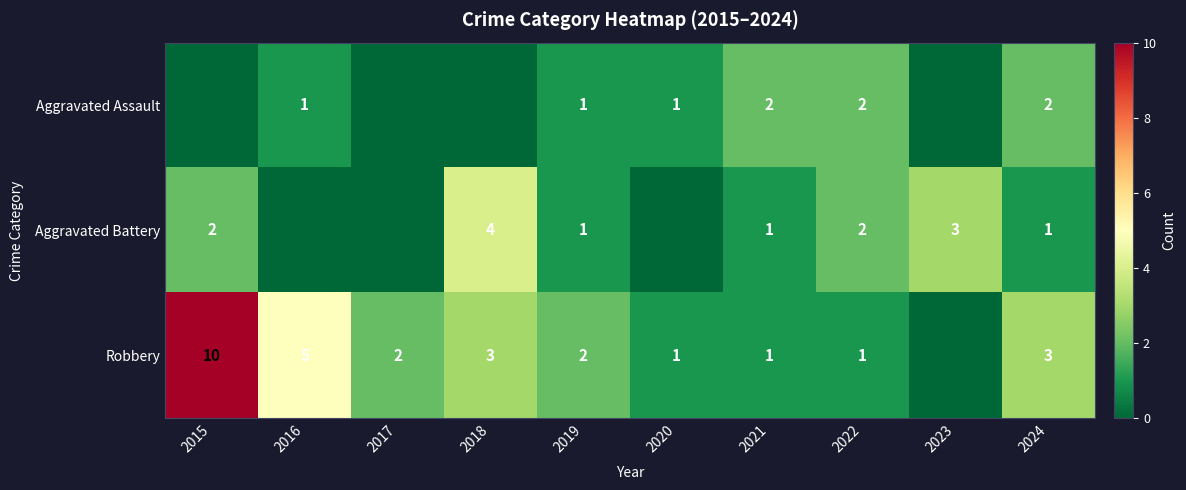

True or false: Robbery has a value of 3 at 2024.

True